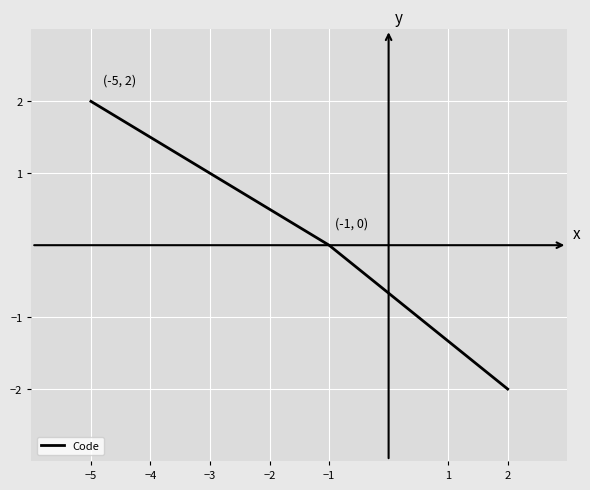

How many series are shown in this chart?

1